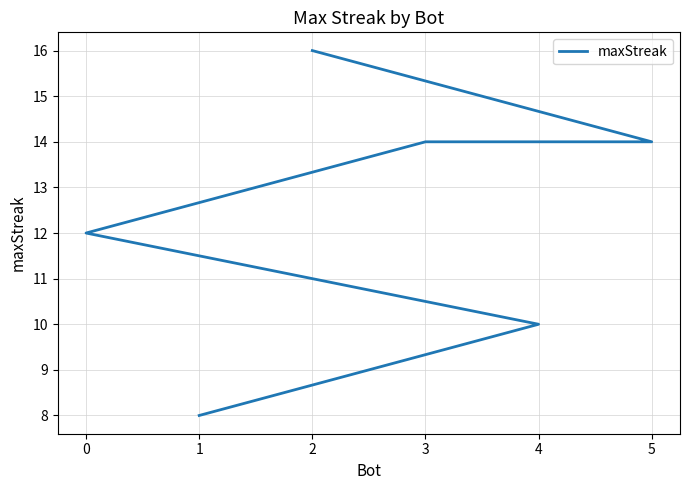

How many data points are less than 14?

3